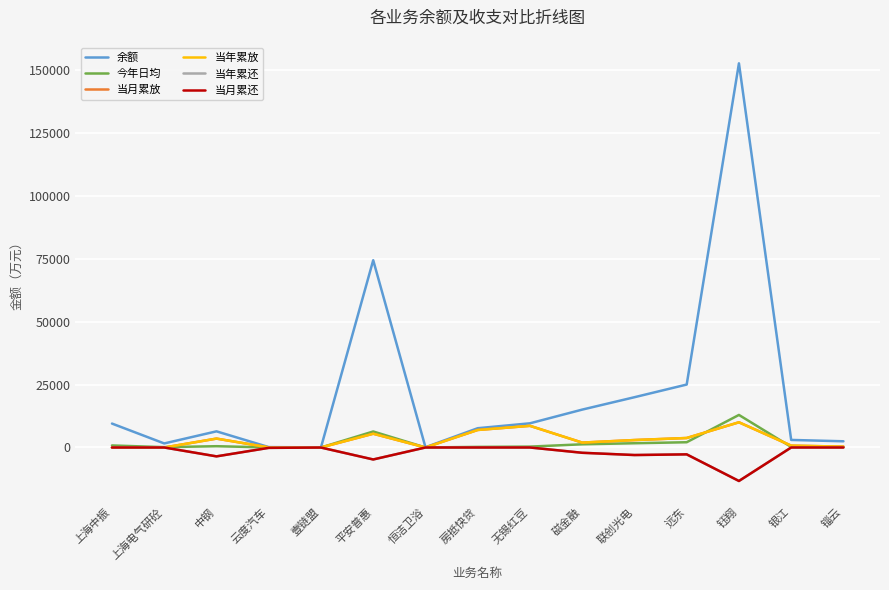

Which category has the lowest value in the 当月累还 series?

钰翔